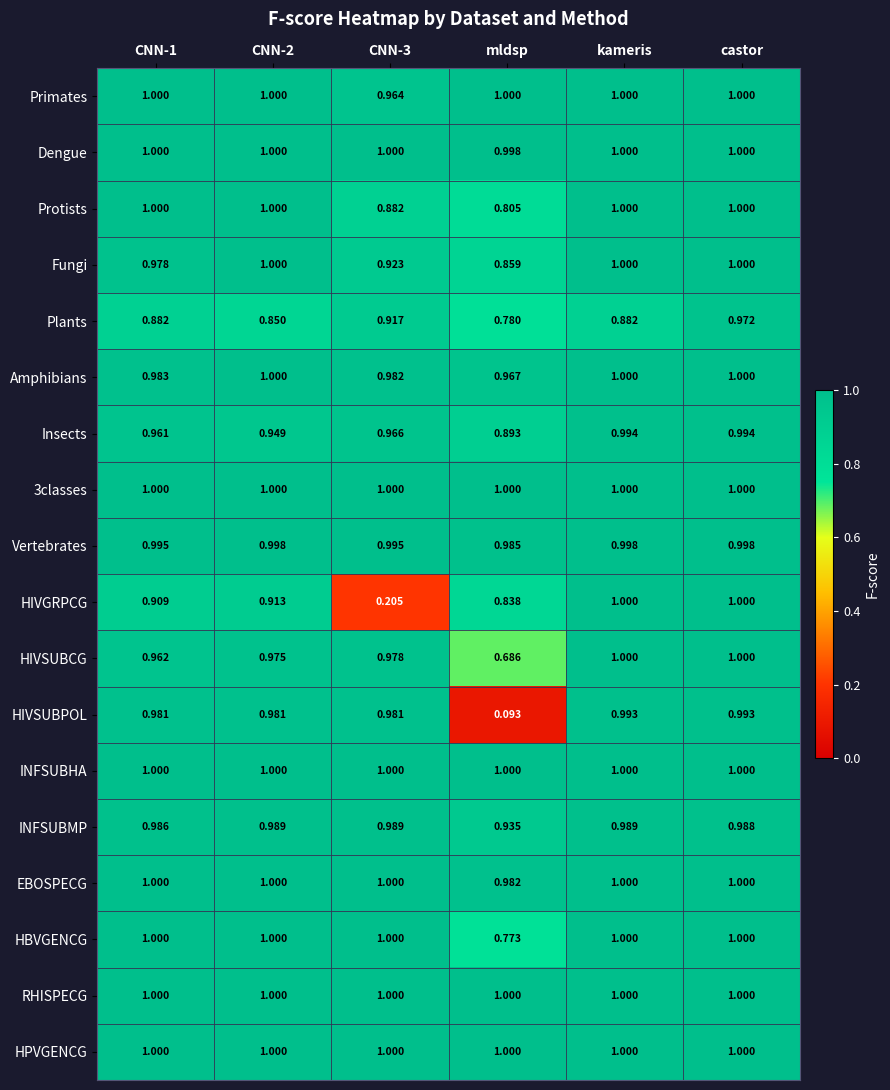

Which series has the widest spread of values?

HIVSUBPOL